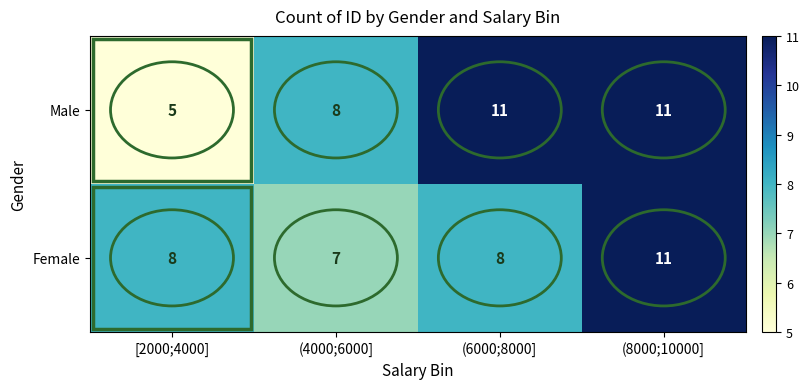

Is it true that Female equals 7 at (4000;6000]?

True